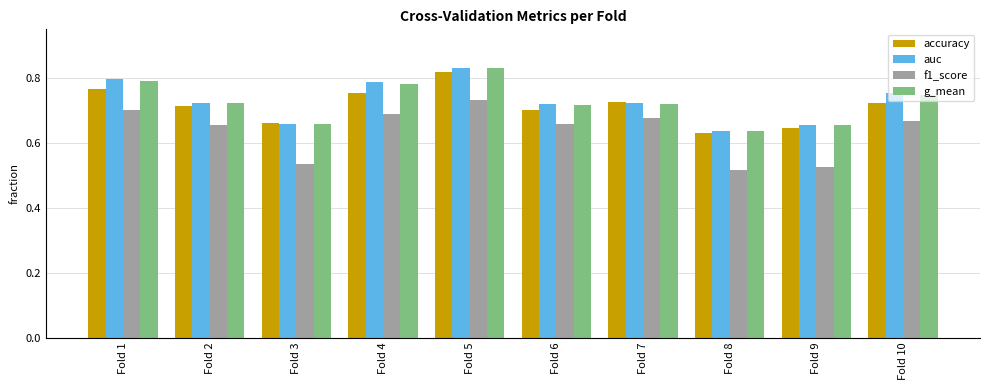

How many g_mean values are between 0 and 1?

10